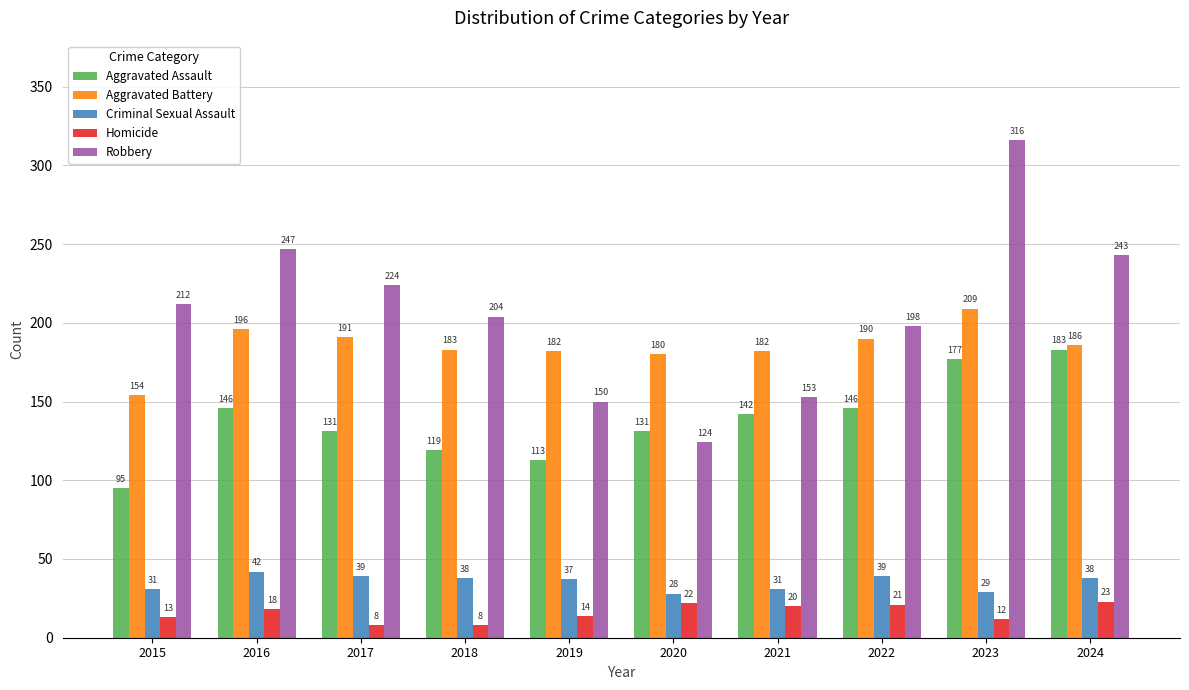

What are all the series names shown in the legend?

Aggravated Assault, Aggravated Battery, Criminal Sexual Assault, Homicide, Robbery